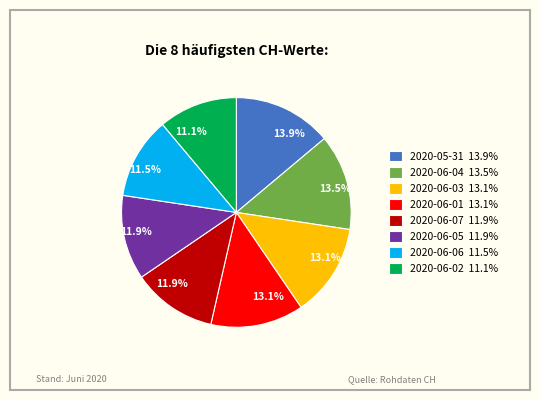

What portion of the pie excludes 2020-06-03 13.1%?

86.9%